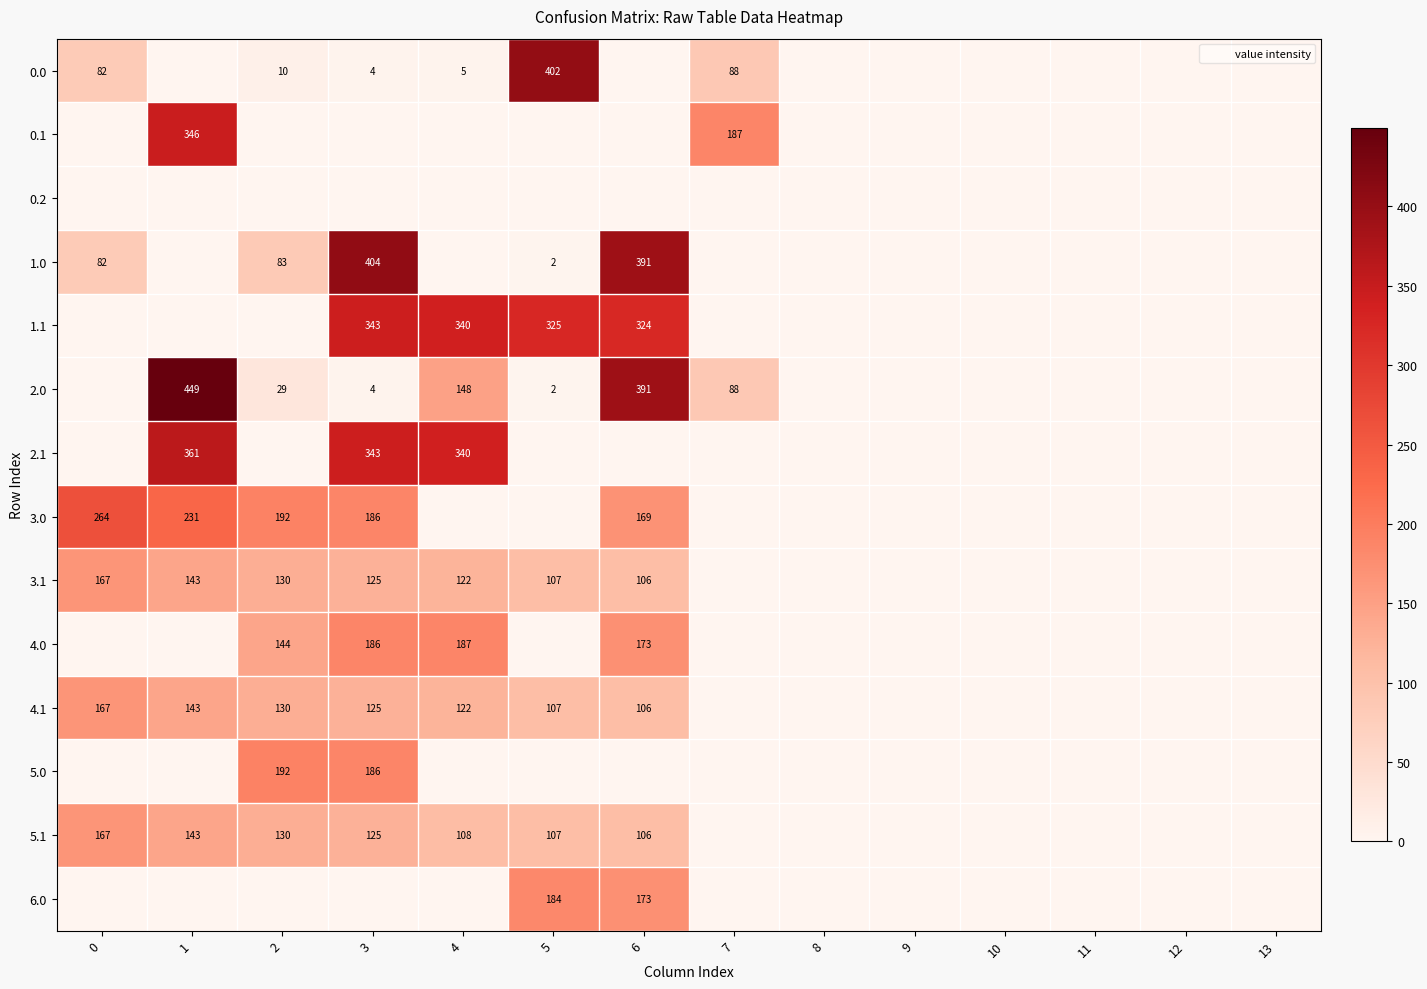

How many values in the 1.0 series exceed 0?

5